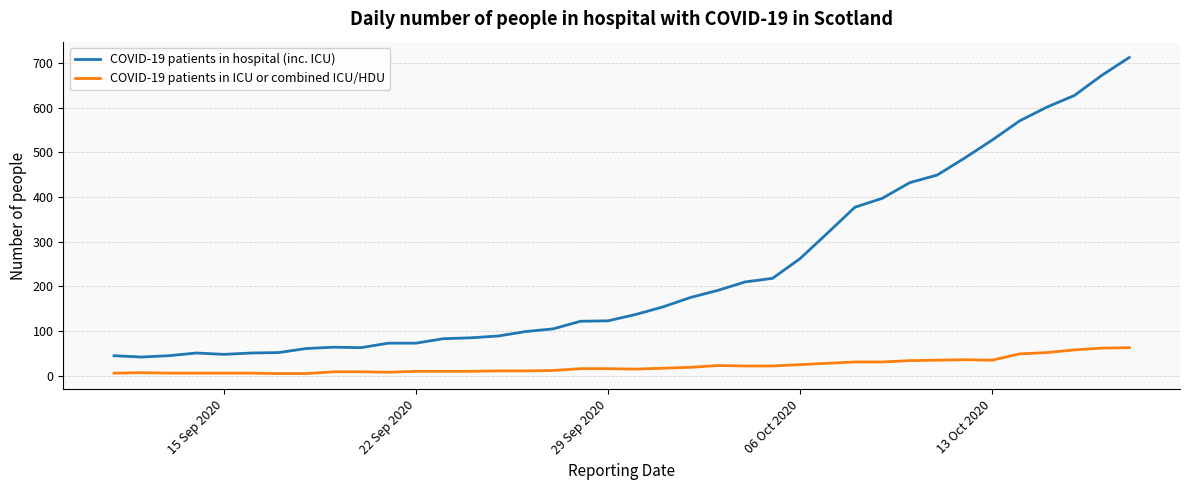

Which series has the largest total across all categories?

COVID-19 patients in hospital (inc. ICU)